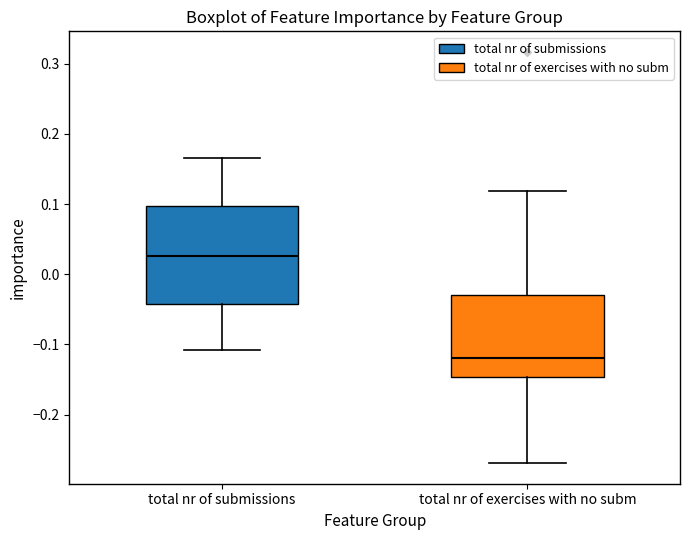

Reading left to right, read every box against the y-axis: the position of its median line, the range the box covers, and the ends of its whiskers. The values are not printed on the chart, so give them approximately, as read against the axis.

total nr of submissions: median 0.03, box -0.04 to 0.10, whiskers -0.11 to 0.17
total nr of exercises with no subm: median -0.12, box -0.15 to -0.03, whiskers -0.27 to 0.12